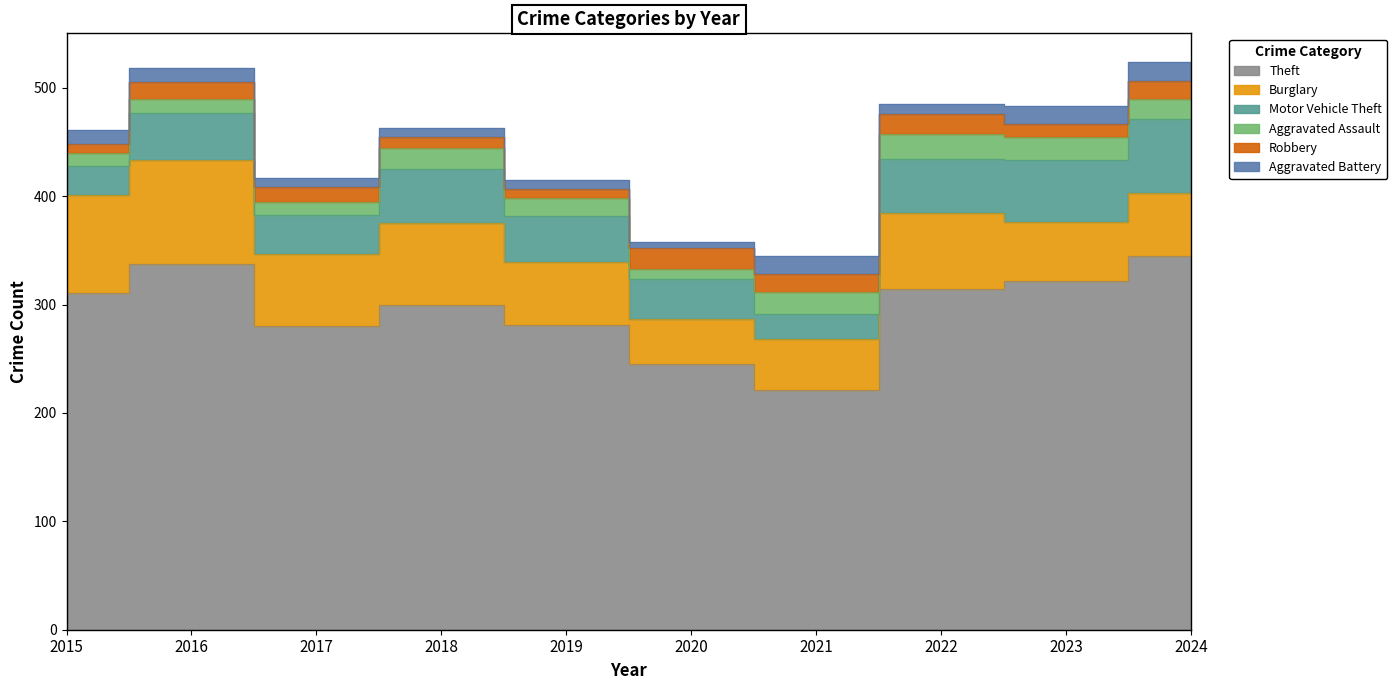

True or false: Motor Vehicle Theft and Aggravated Battery cross at least once.

False